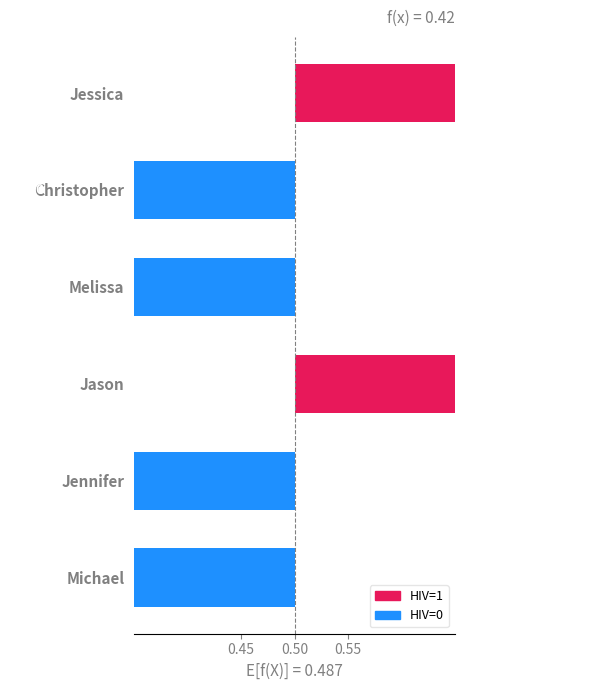

Between Michael and Jennifer, which is larger?

Michael